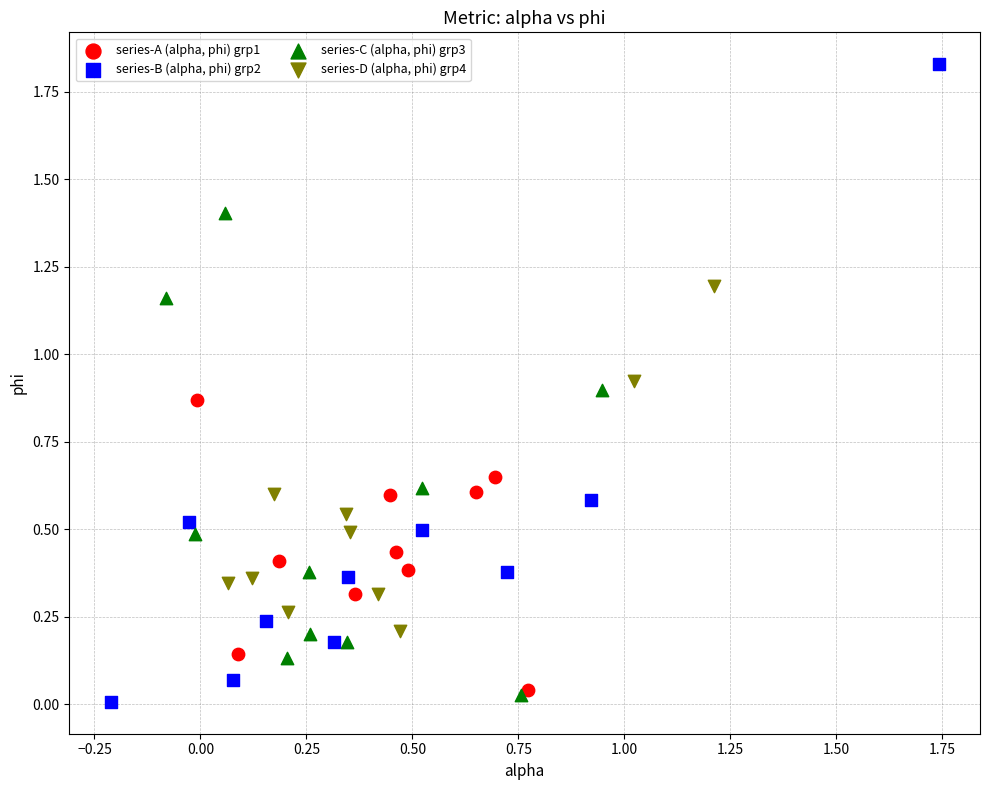

Which series has the widest spread of Y values?

series-B (alpha, phi) grp2